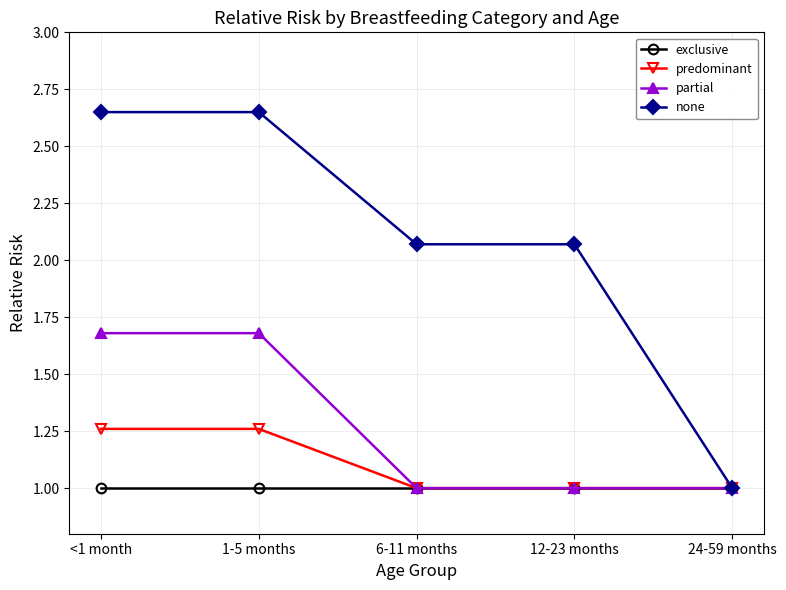

Does the chart have visible grid lines?

Yes